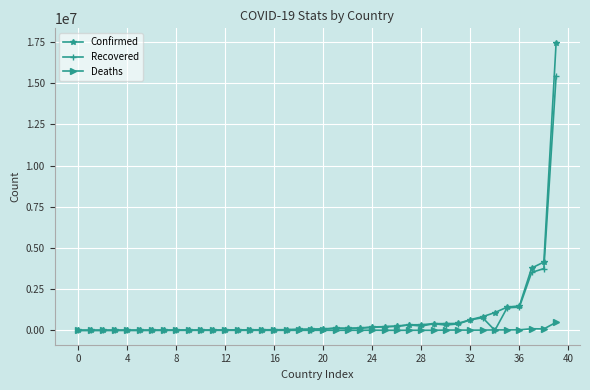

How many lines are shown in the chart?

3